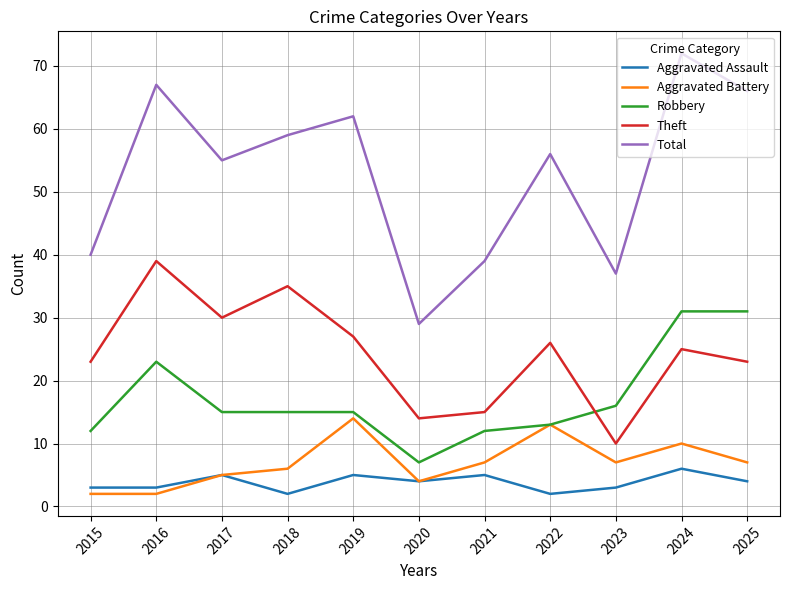

What is the maximum value for Aggravated Battery?

14